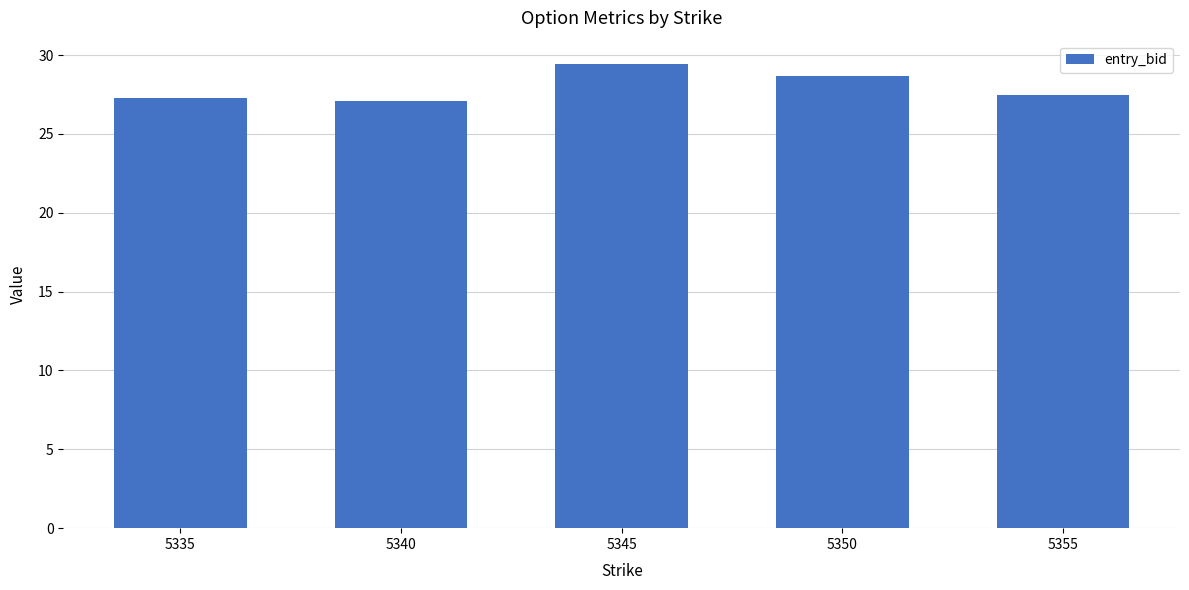

The chart shows a value of 5.8 at 5340. True or false?

False